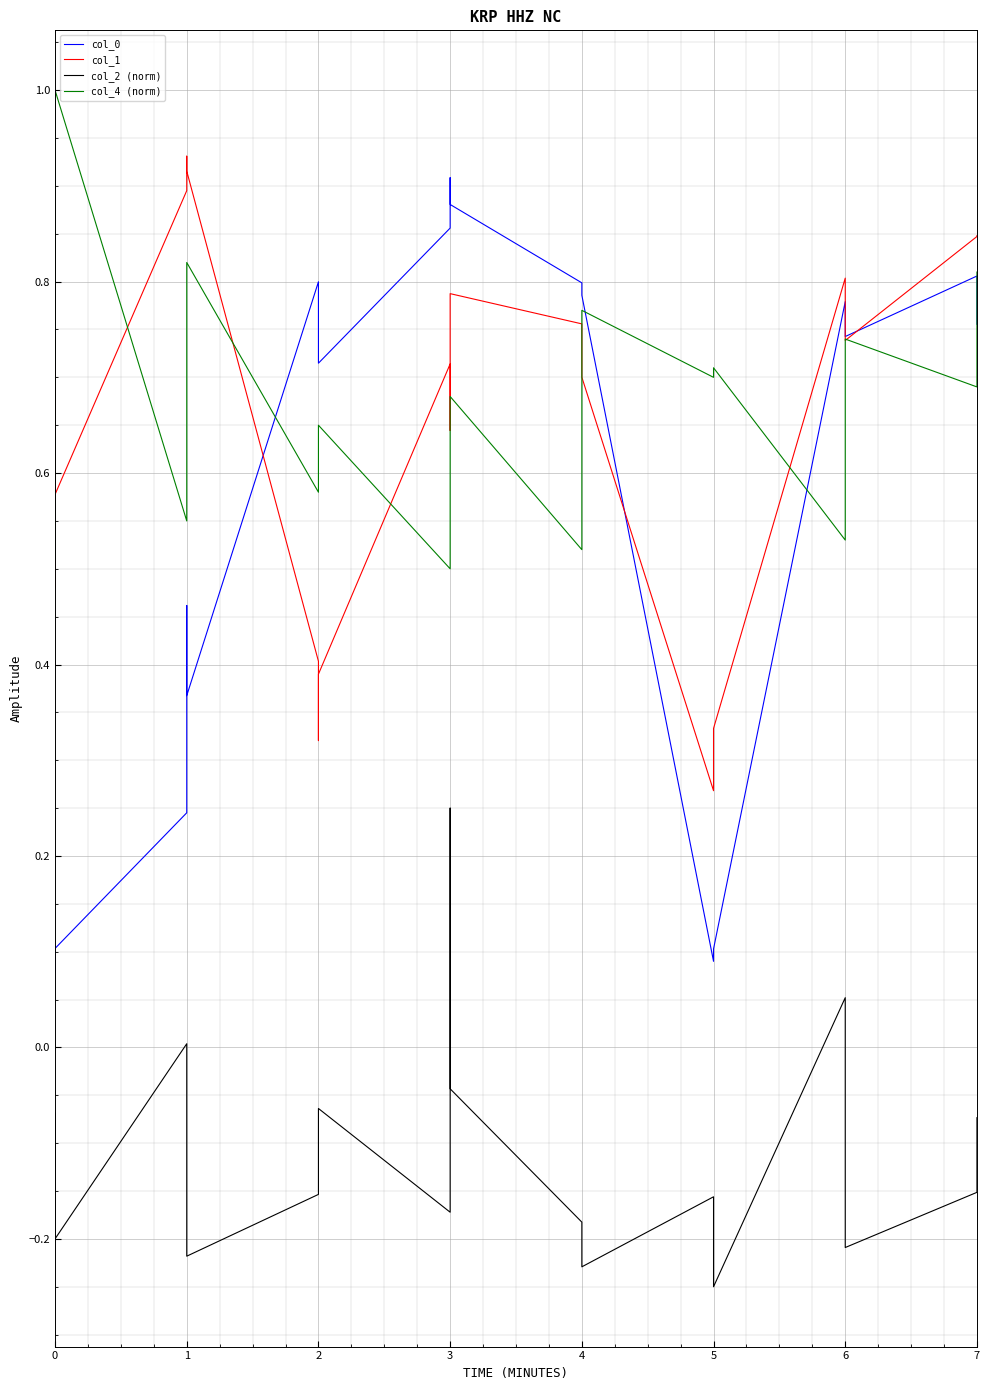

What is the greatest value displayed?

1.0